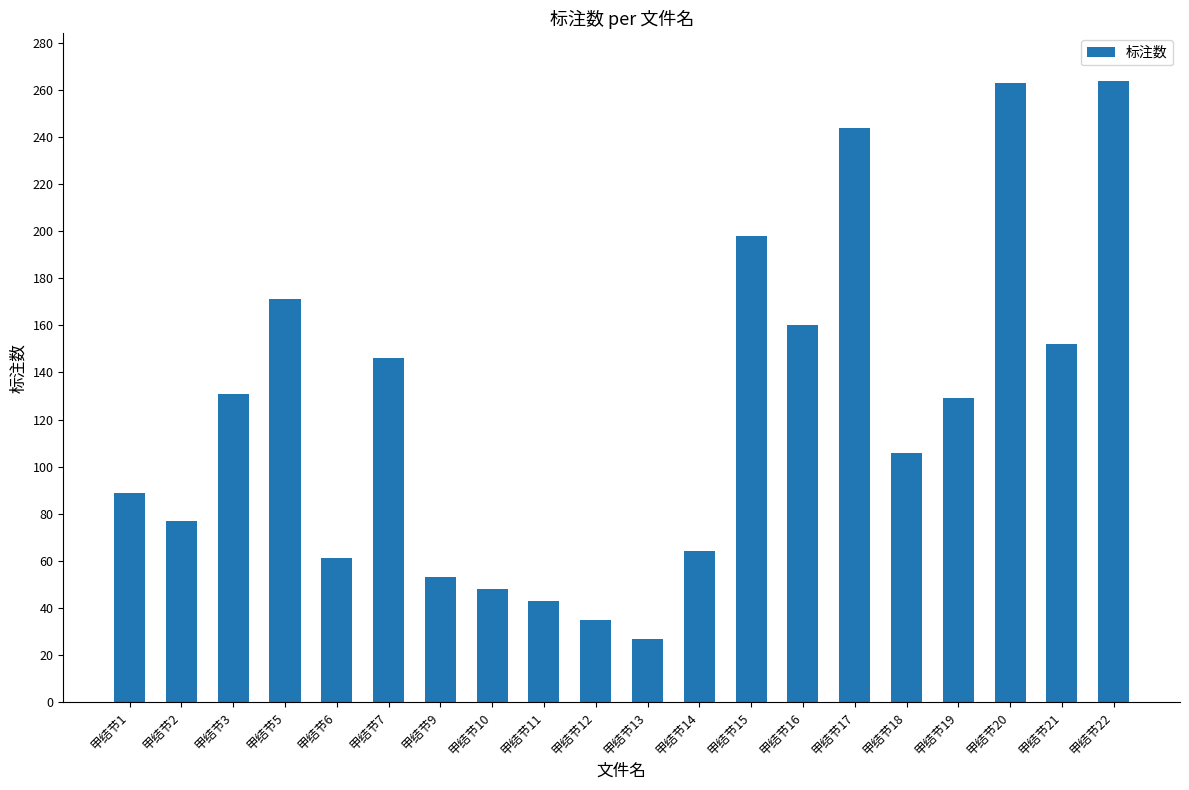

Count the number of categories in the chart.

20